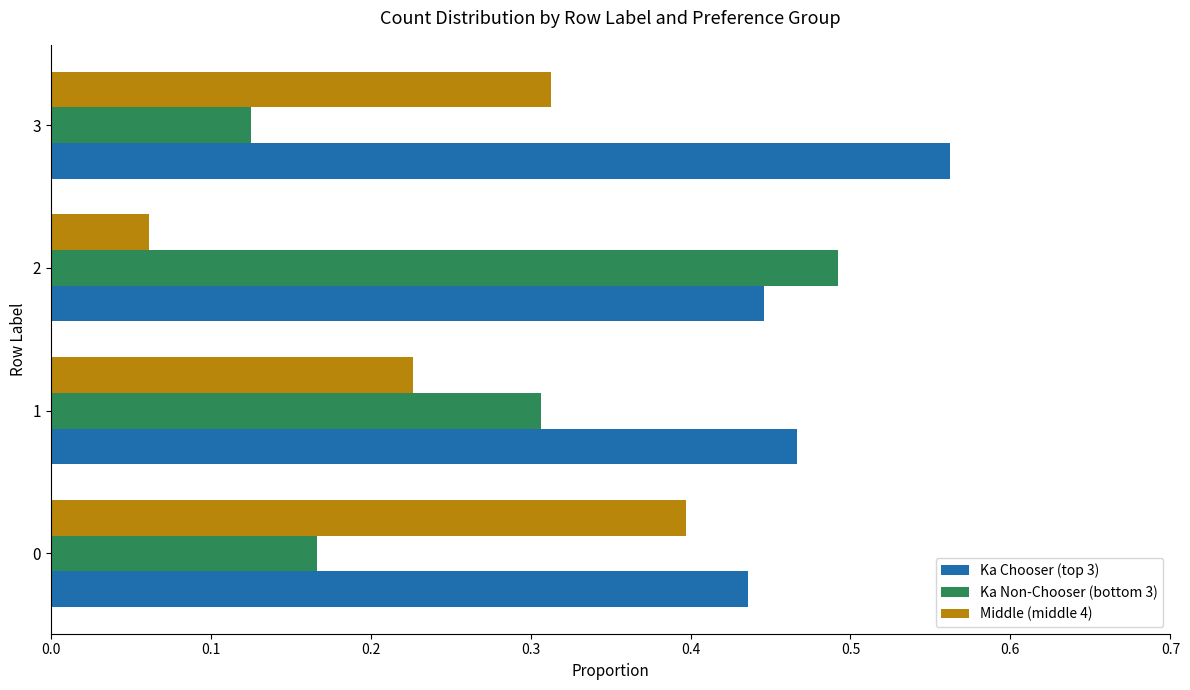

Which series has the largest total across all categories?

Ka Chooser (top 3)